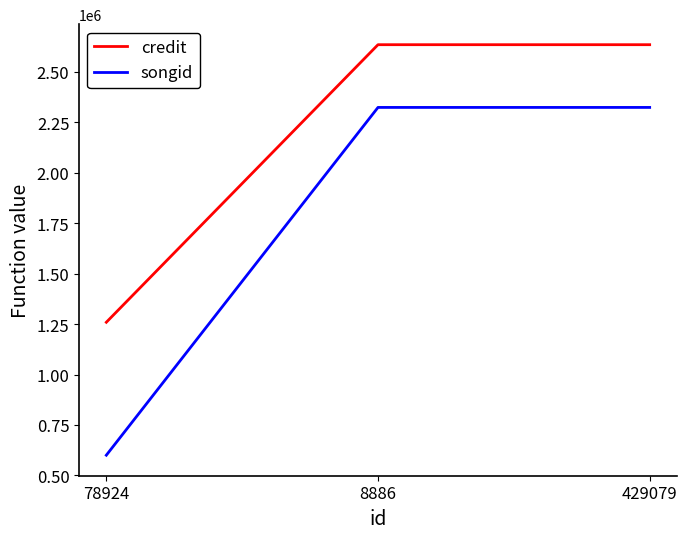

Count the number of categories in the chart.

3